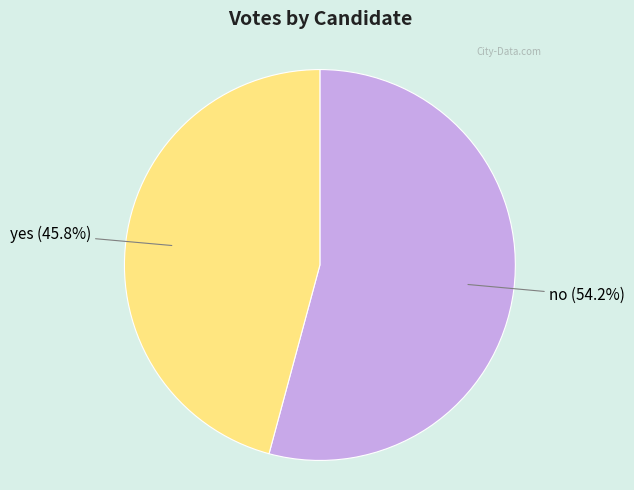

To the nearest percent, what percentage of the pie is yes?

46%